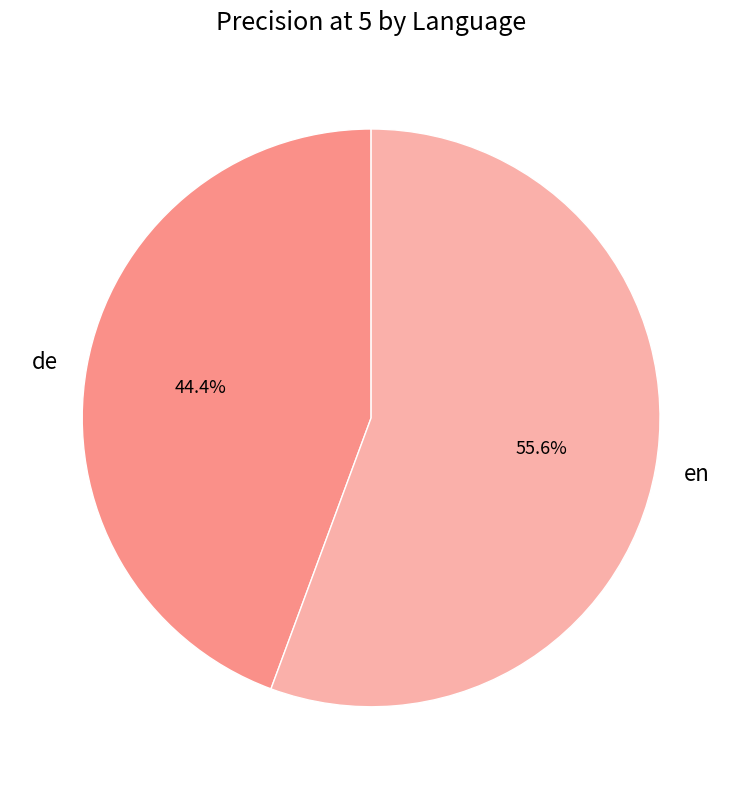

The de slice represents 35% of the pie. True or false?

False